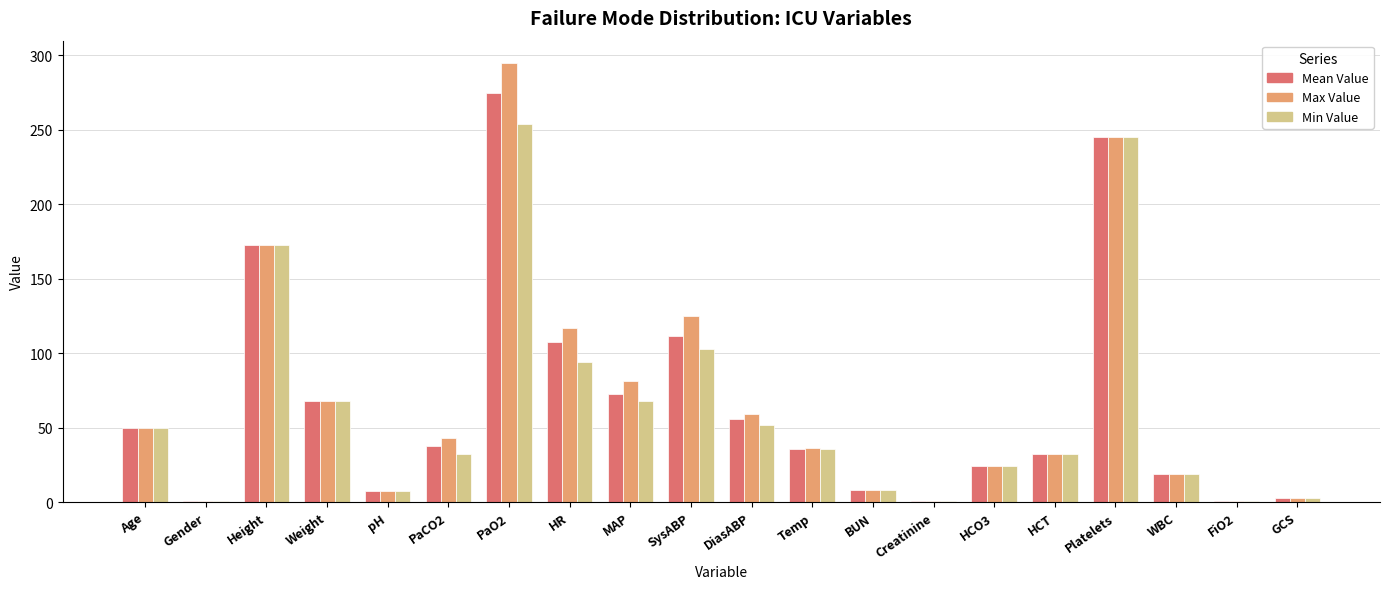

What is the greatest value displayed?

295.0